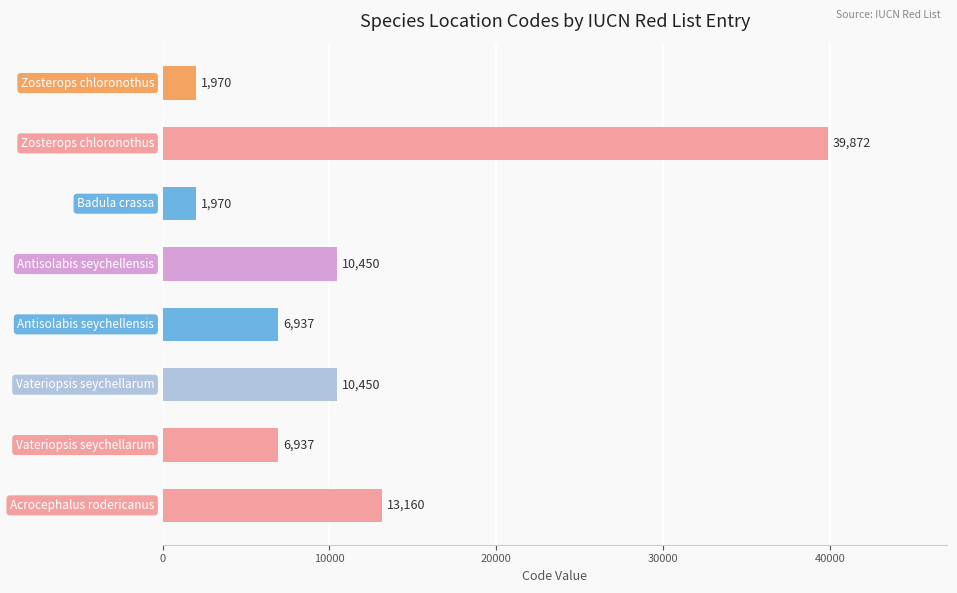

What is the value of the 4th bar from the top?

10450